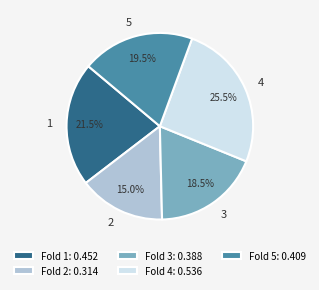

Which has a higher value, 4 or 3?

4